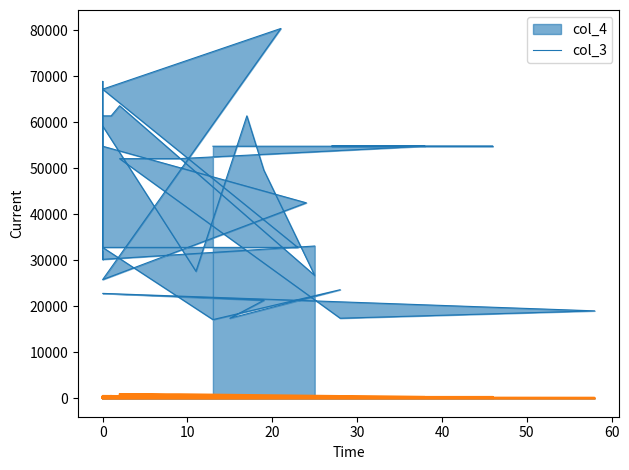

The col_4 series shows 54800 at 27. True or false?

True